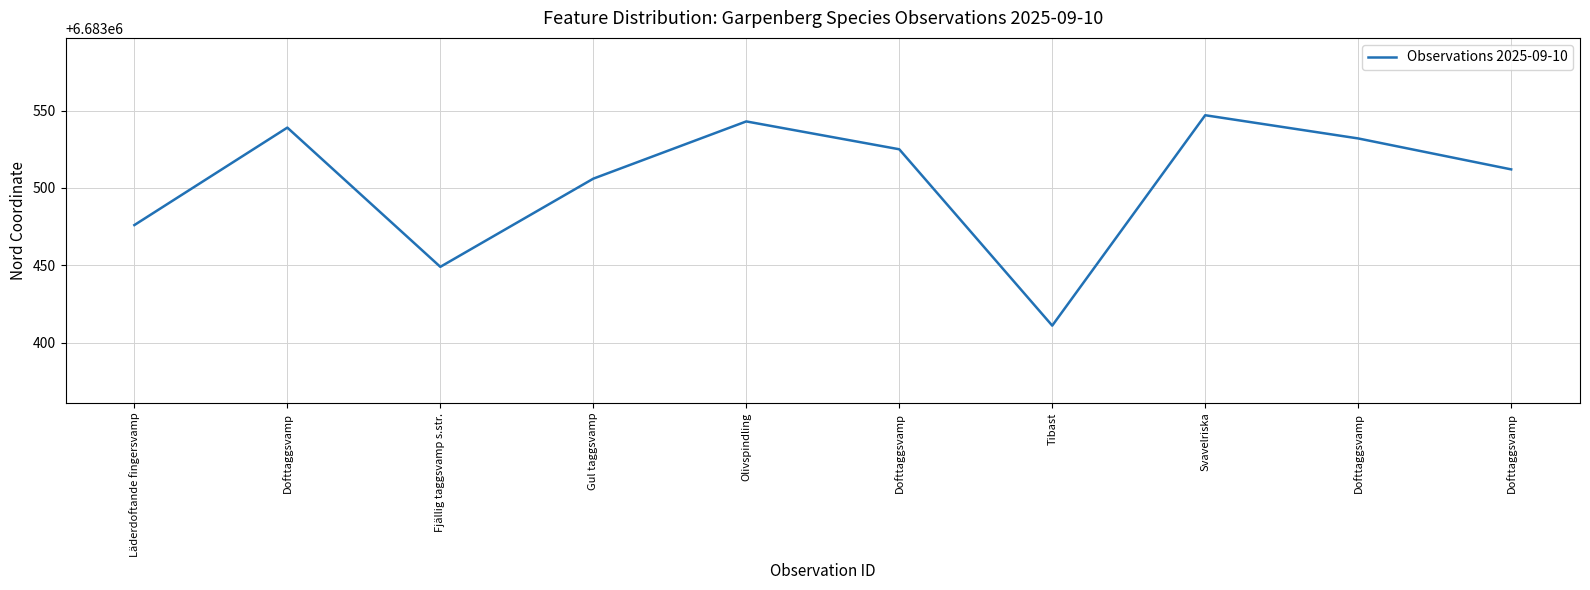

What is the difference between the maximum and second lowest values?

98